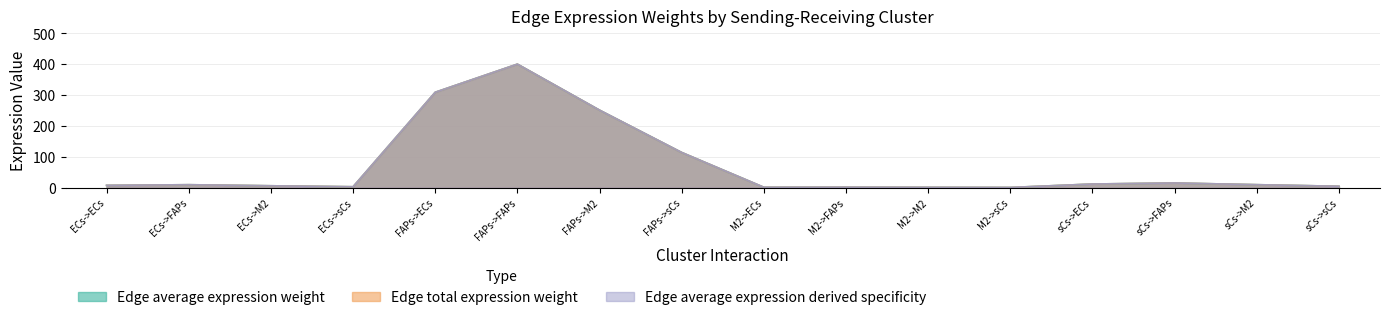

What position from the left is M2->M2?

11